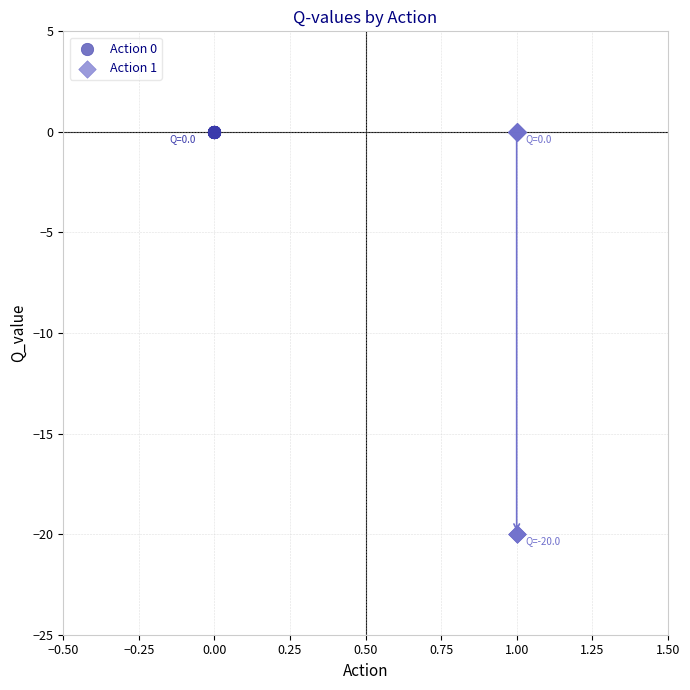

Which series contains the lowest Y value?

Action 1